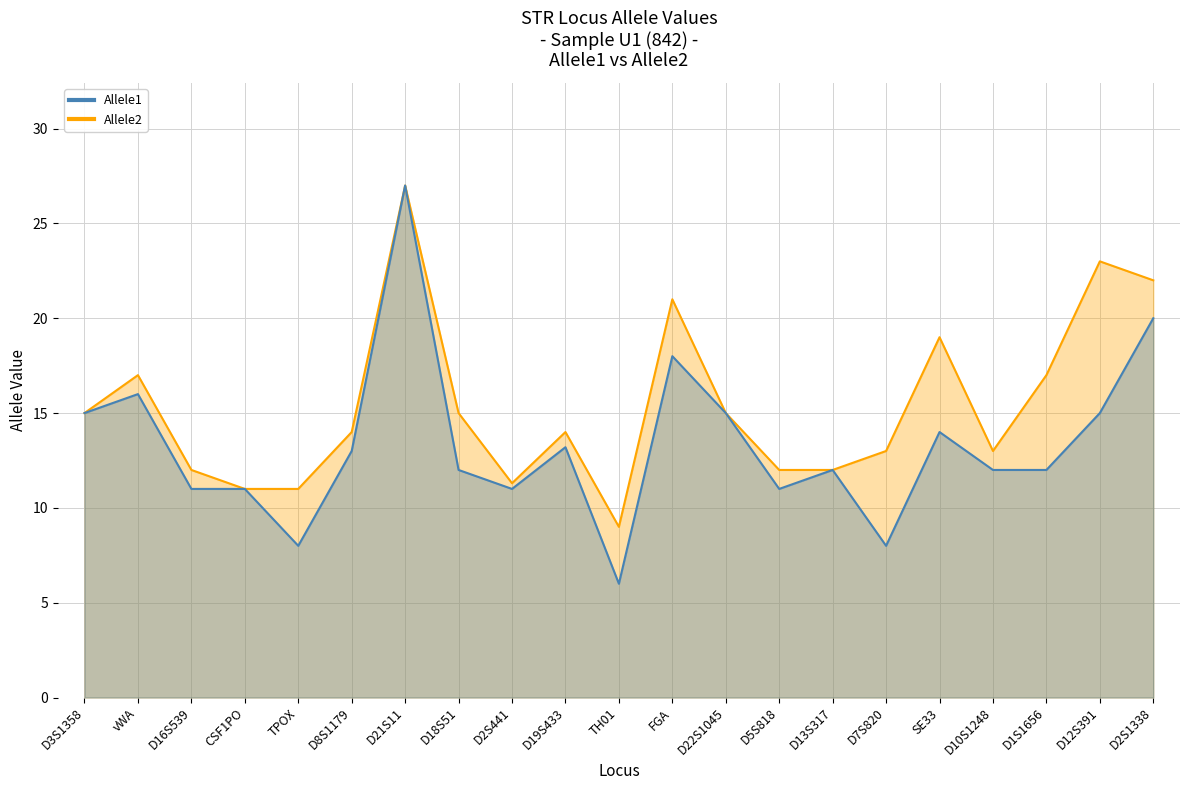

What is the maximum value for Allele2?

27.0